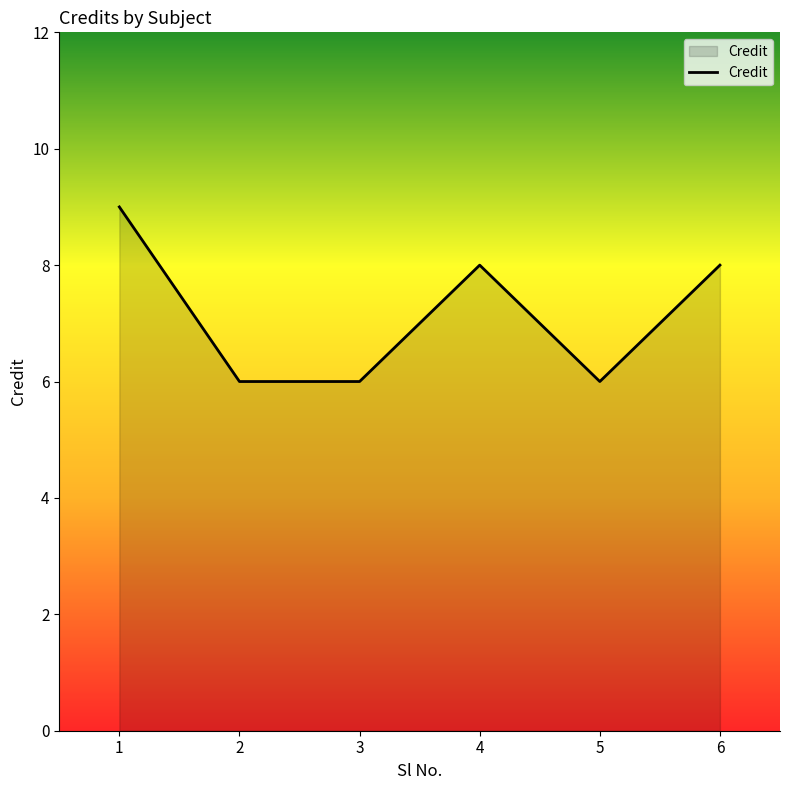

True or false: the data has more than 1 interior local peaks.

False